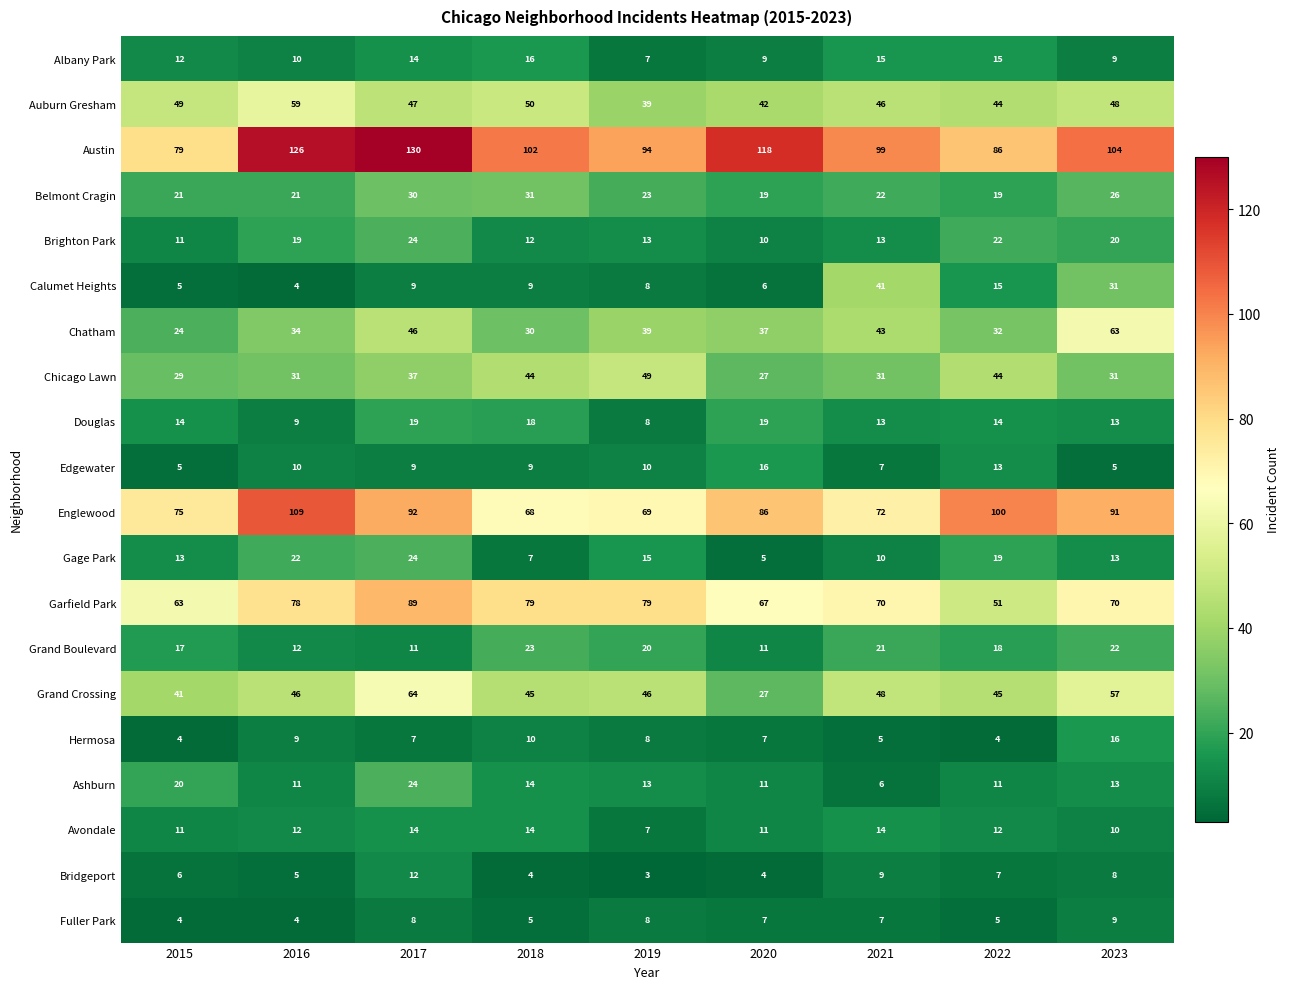

The Austin series shows 86 at 2022. True or false?

True